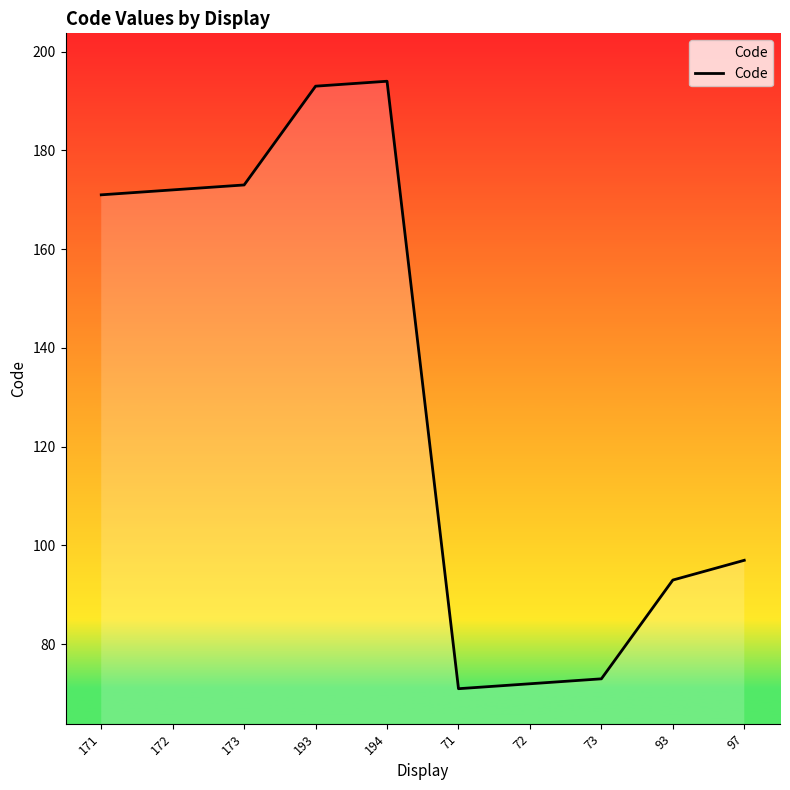

What is the difference between the maximum and minimum values?

123